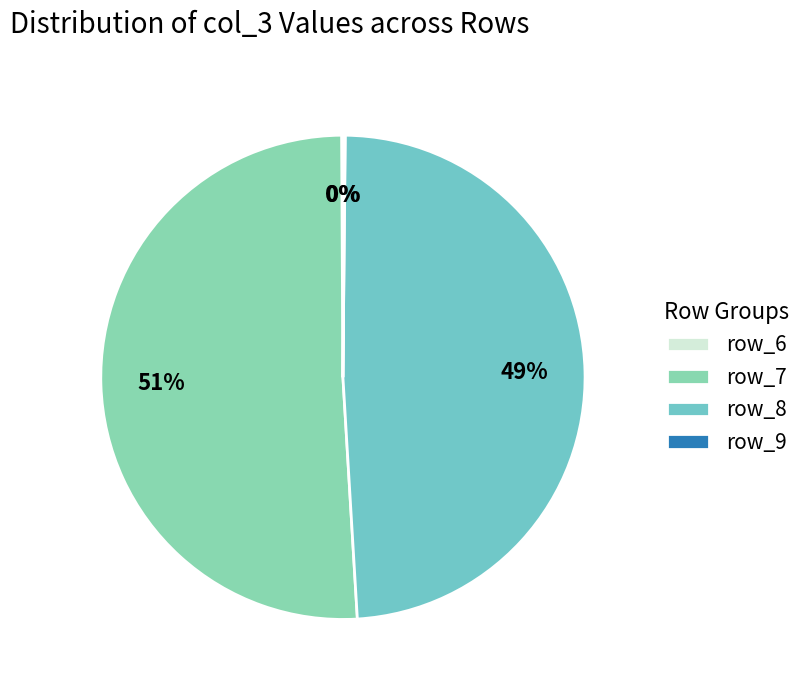

Is row_7 the majority of the pie?

Yes